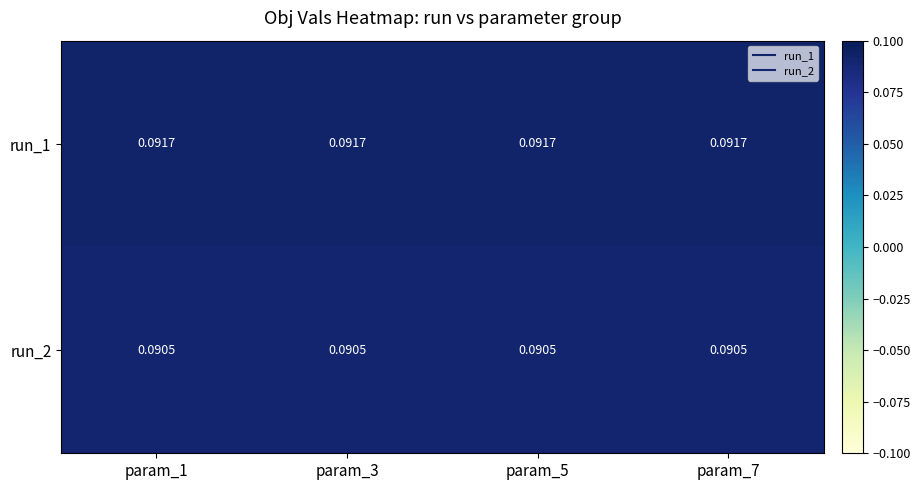

Is the value of run_1 at param_1 greater than the value of run_2 at param_1?

Yes